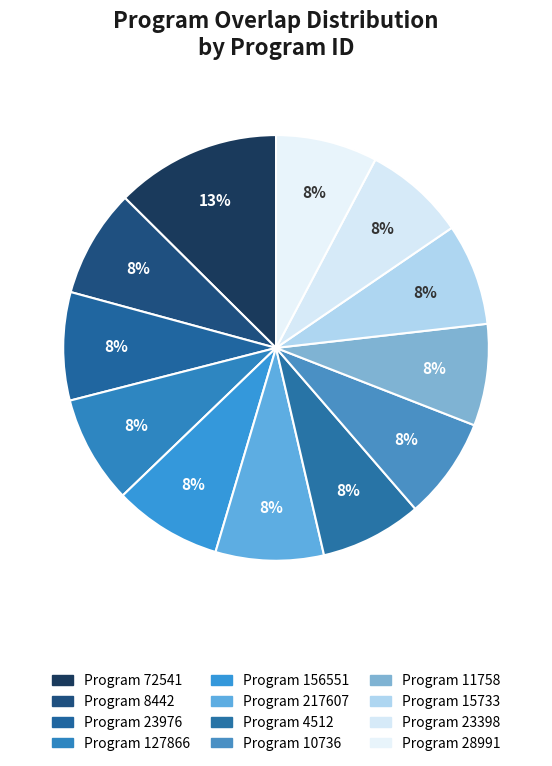

Is there any slice that represents more than half of the pie?

No